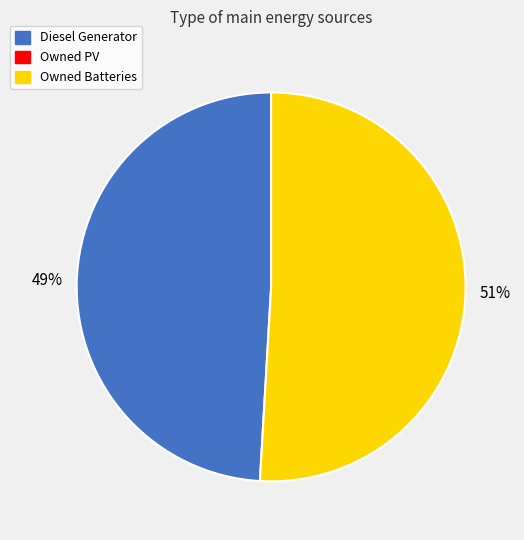

To the nearest percent, what is the average slice percentage?

50%